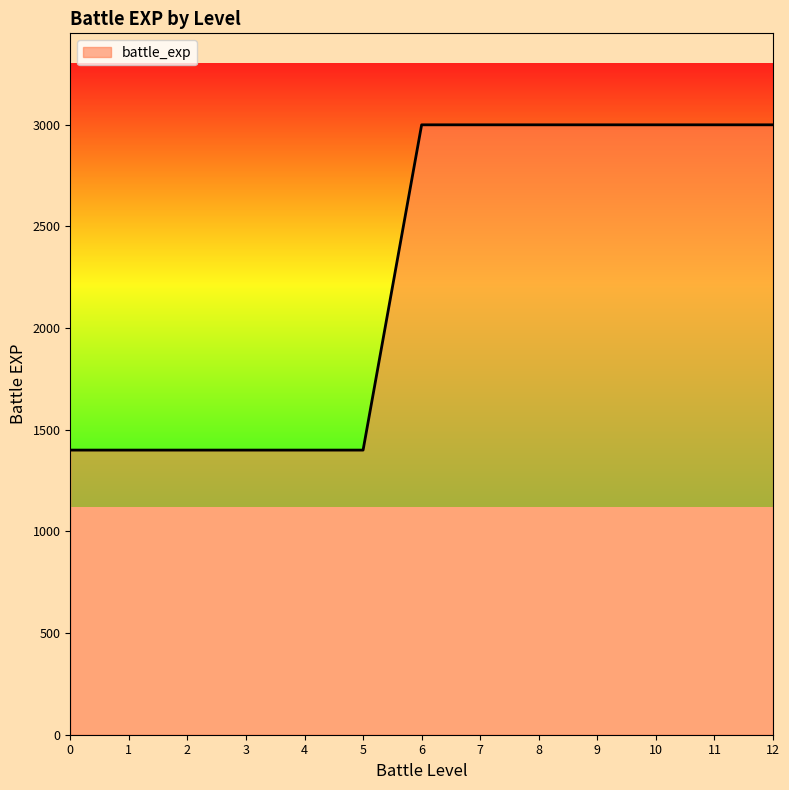

Reading left to right, what are all the values shown in this chart?

1400	1400	1400	1400	1400	1400	3000	3000	3000	3000	3000	3000	3000